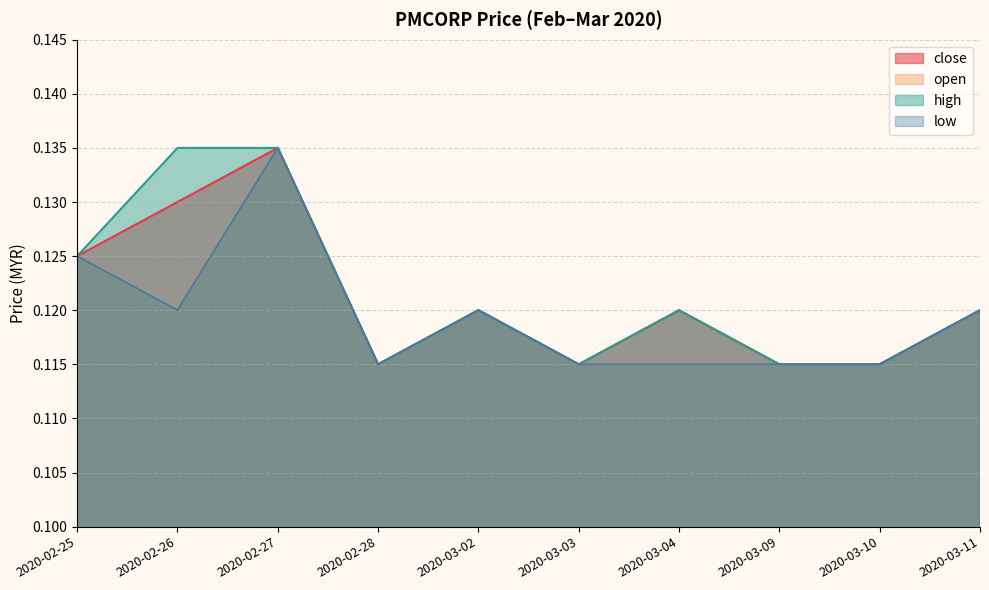

True or false: high and close intersect in this chart.

False